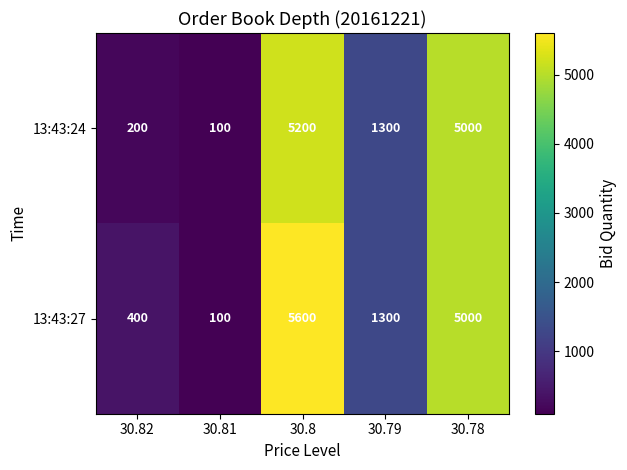

Which label corresponds to the largest value in the chart?

30.8